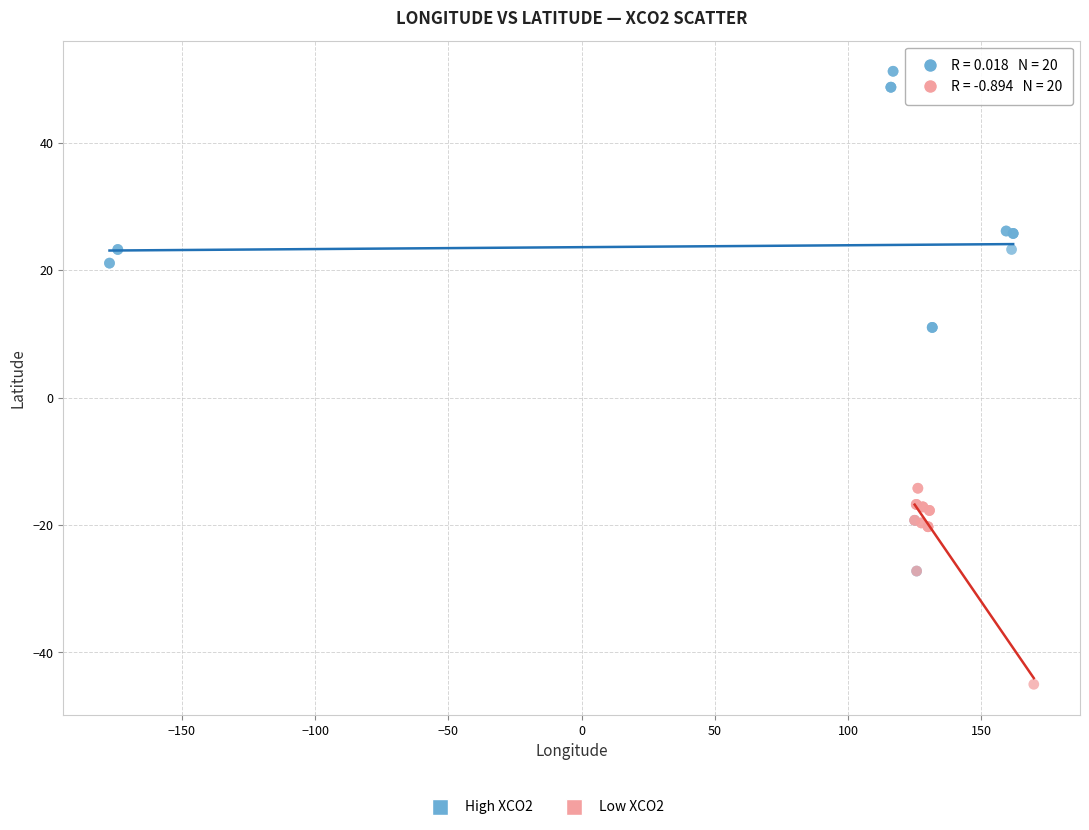

Which series has the widest spread of Y values?

High XCO2